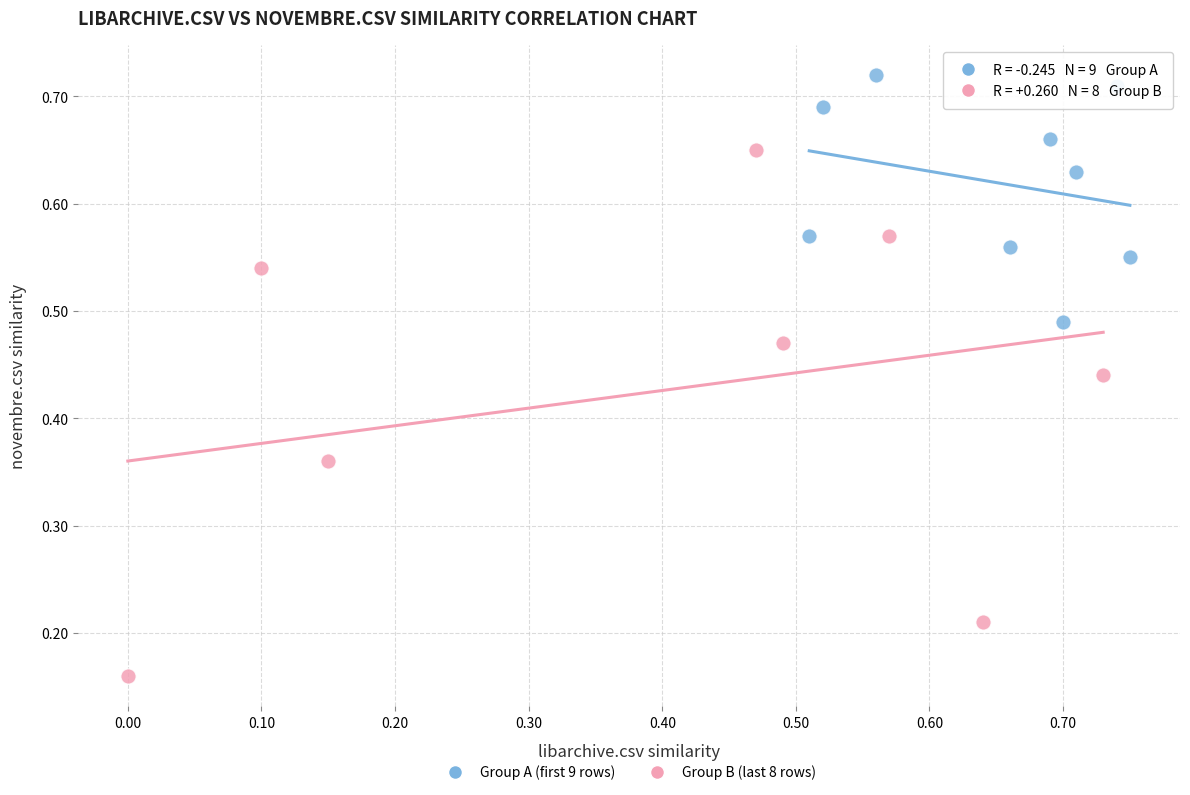

Which series contains the lowest Y value?

Group B (last 8 rows)